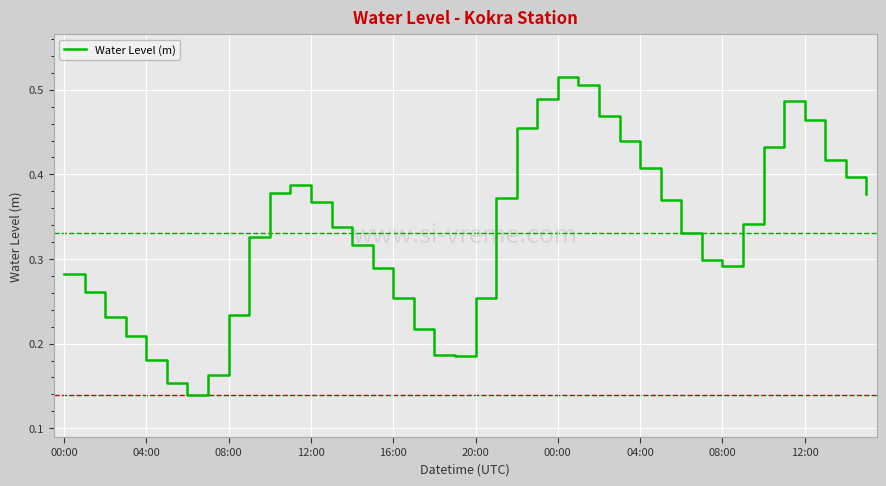

How many points are higher than both their immediate neighbors (excluding endpoints)?

3